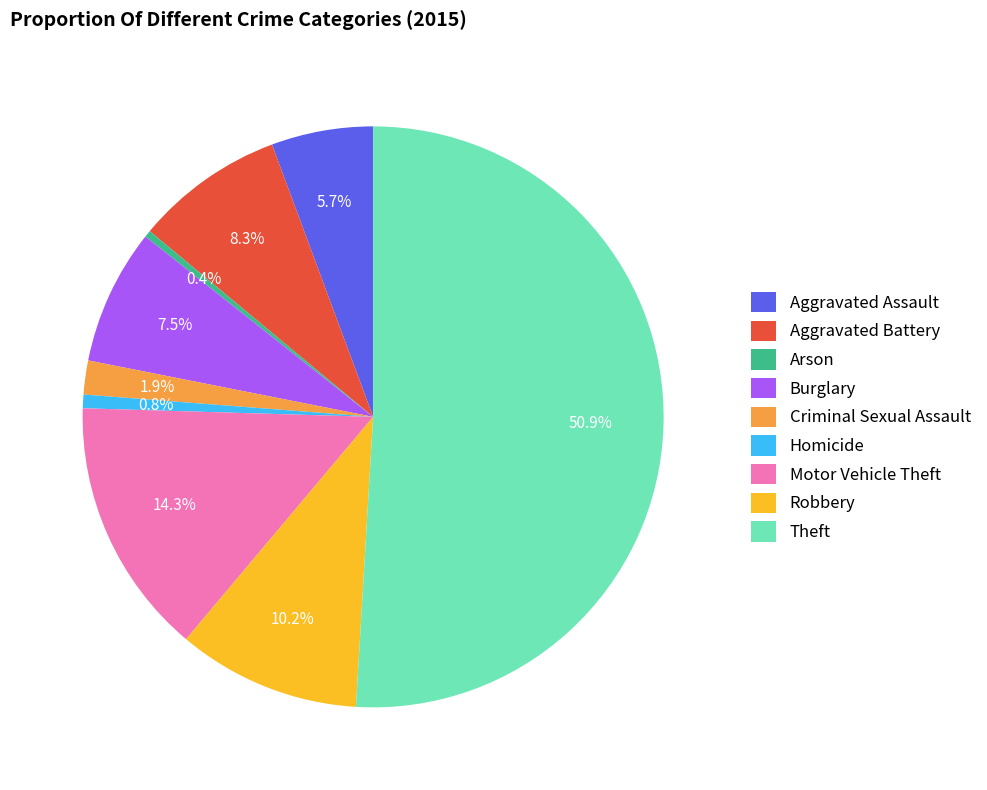

Does Arson account for over 50% of the chart?

No